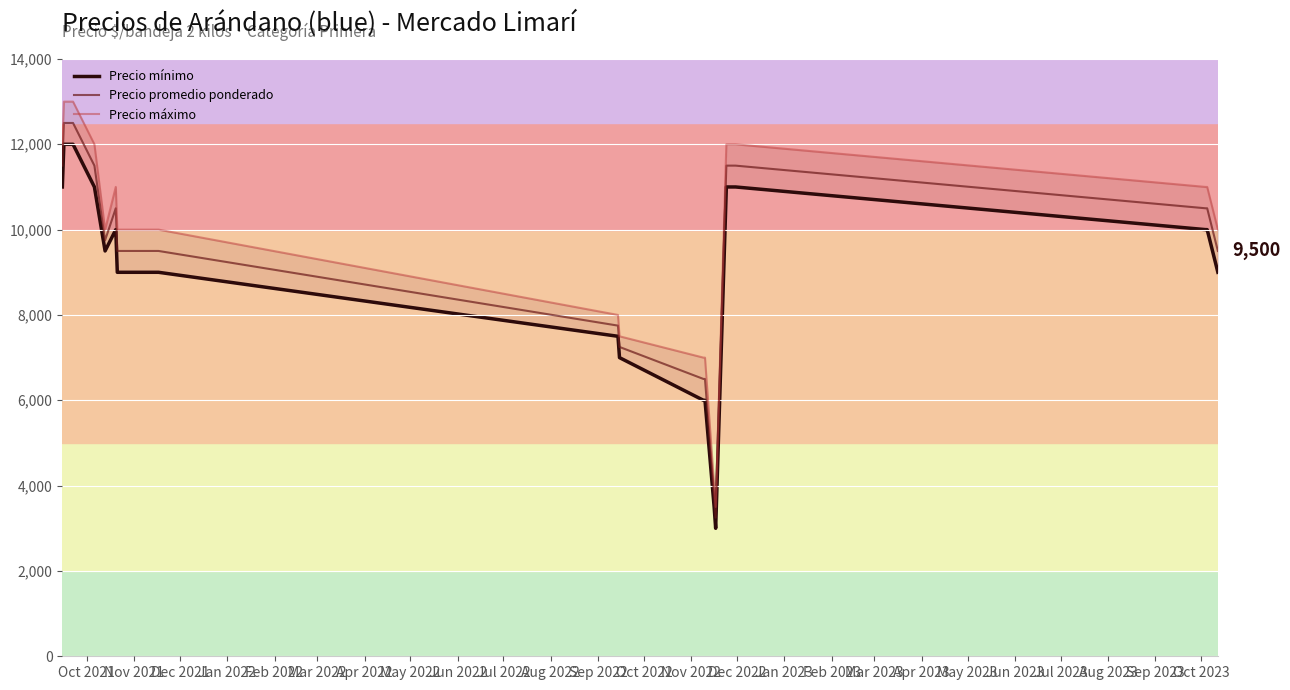

What are all the series names shown in the legend?

Precio mínimo, Precio promedio ponderado, Precio máximo